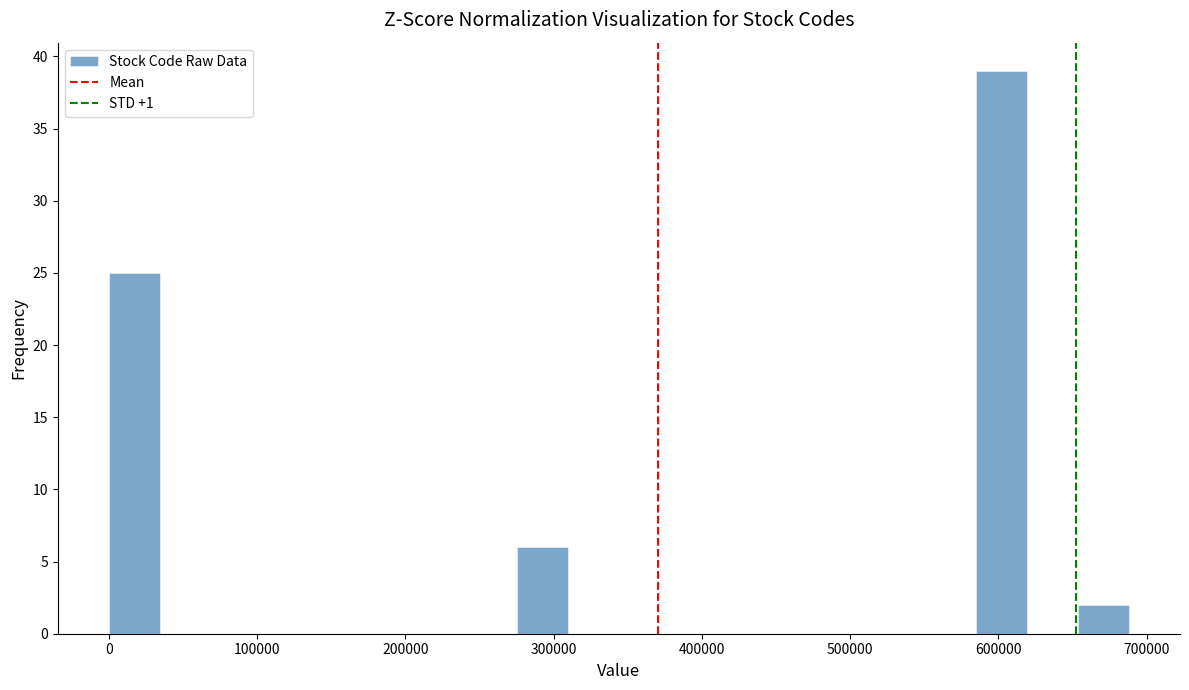

Around what value on the x-axis is the tallest bar? Give the approximate position of its centre, as read against the axis.

600000